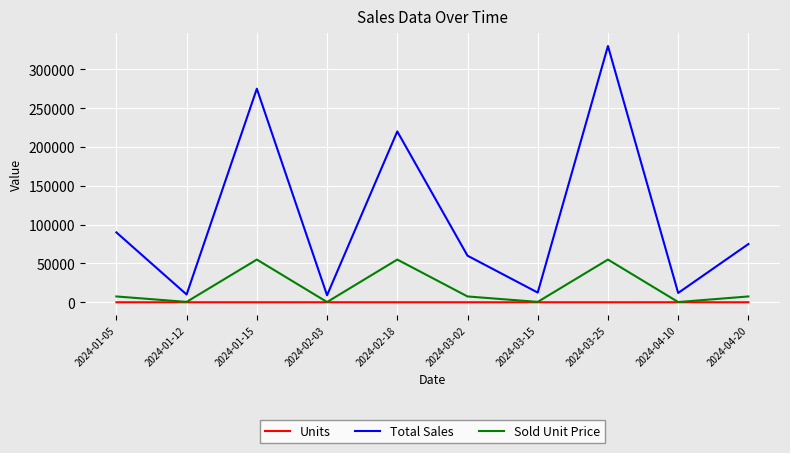

What is the difference between the maximum and minimum values in the Sold Unit Price series?

54700